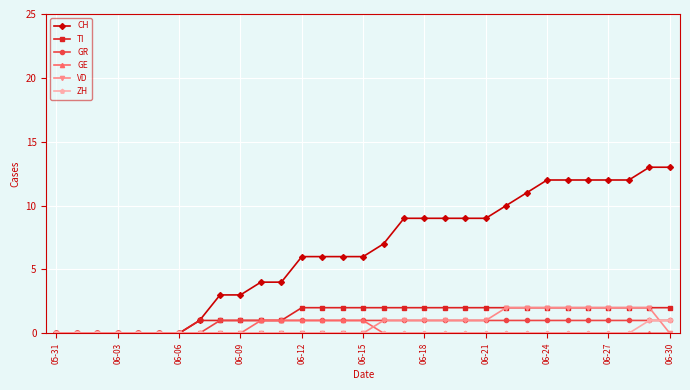

Which series has the largest total across all categories?

CH